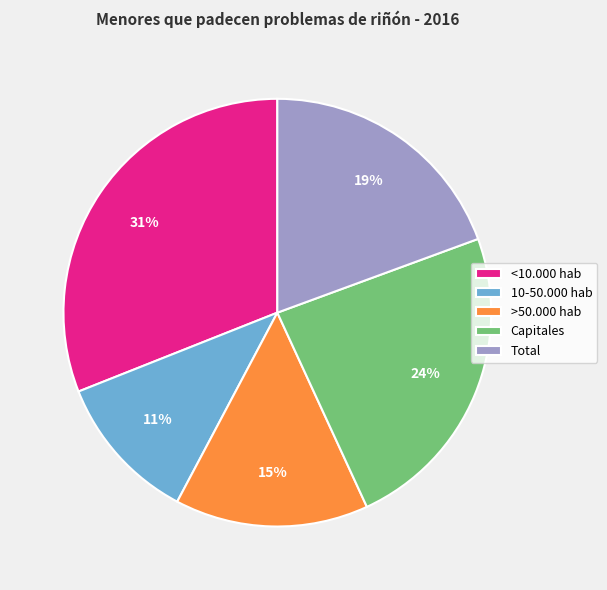

To the nearest percent, what percentage of the pie is Capitales?

24%